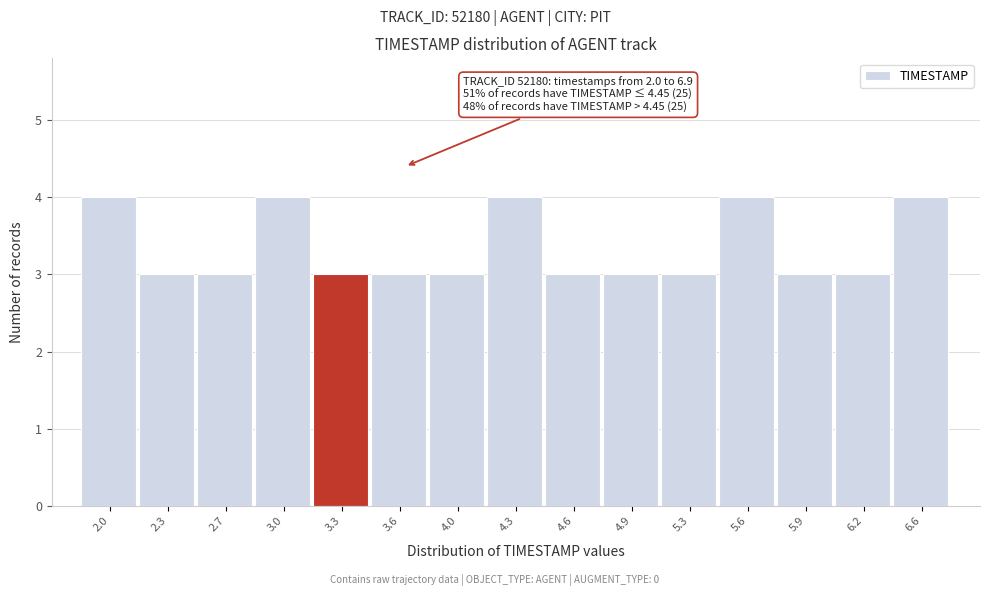

Reading left to right, what are all the values shown in this chart?

4	3	3	4	3	3	3	4	3	3	3	4	3	3	4